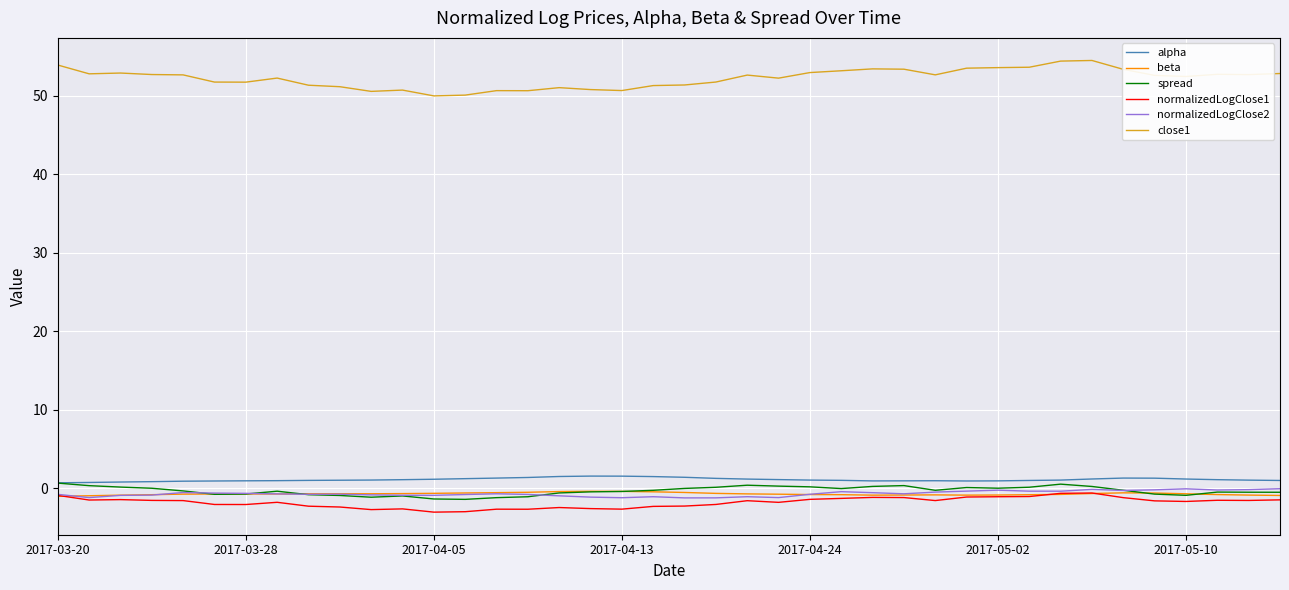

True or false: beta and alpha intersect in this chart.

False